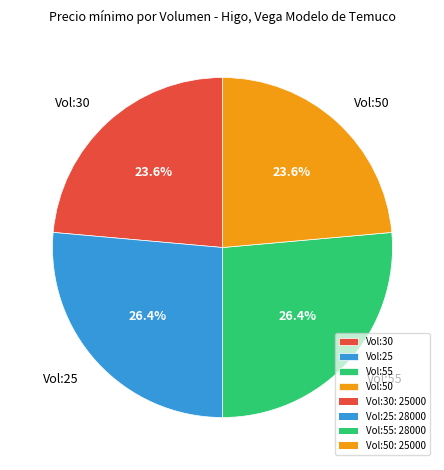

What percentage do Vol:55 and Vol:50 together represent?

50.0%